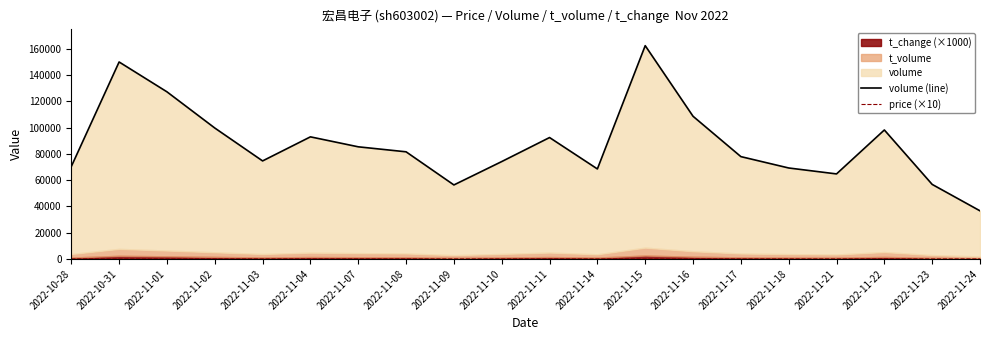

What is the label of the 3rd point from the left?

2022-11-01